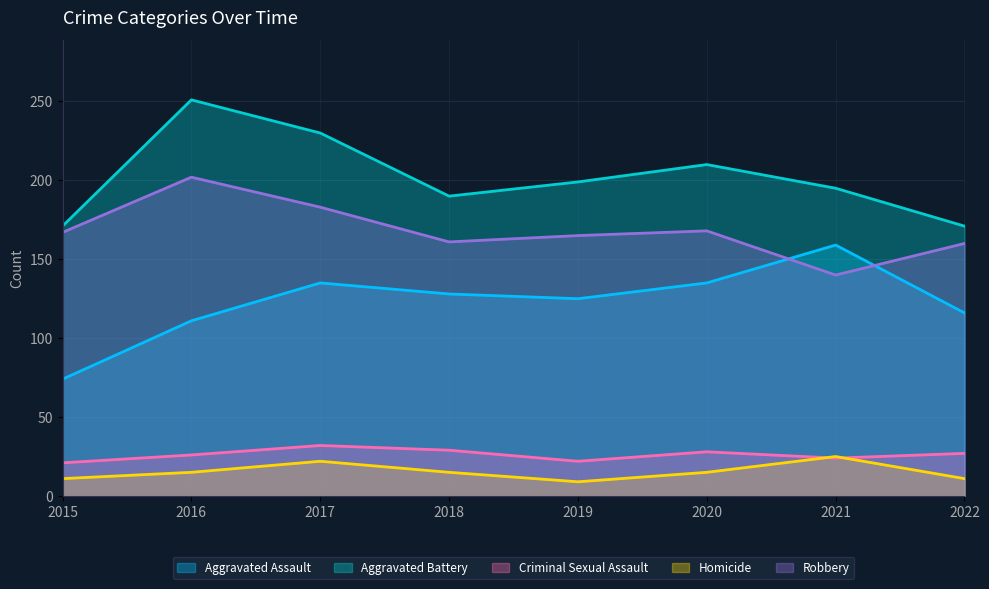

The value of Criminal Sexual Assault at 2022 is 27. True or false?

True